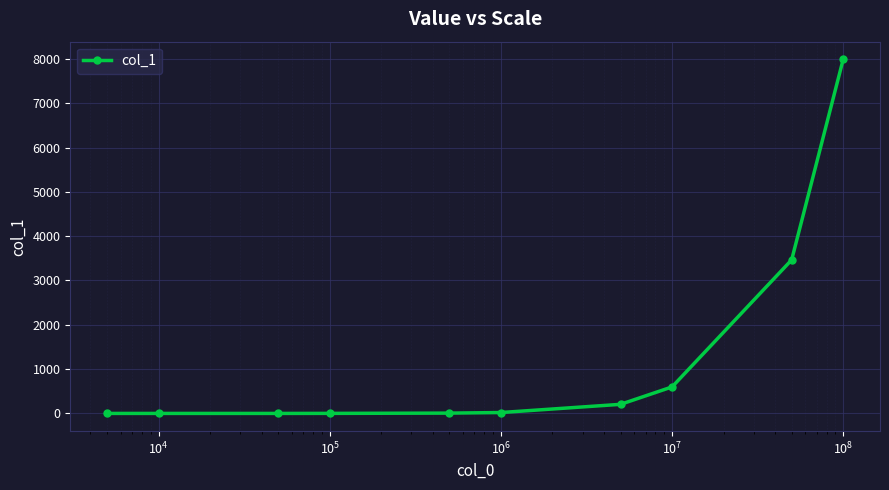

What is the maximum value shown in the chart?

7989